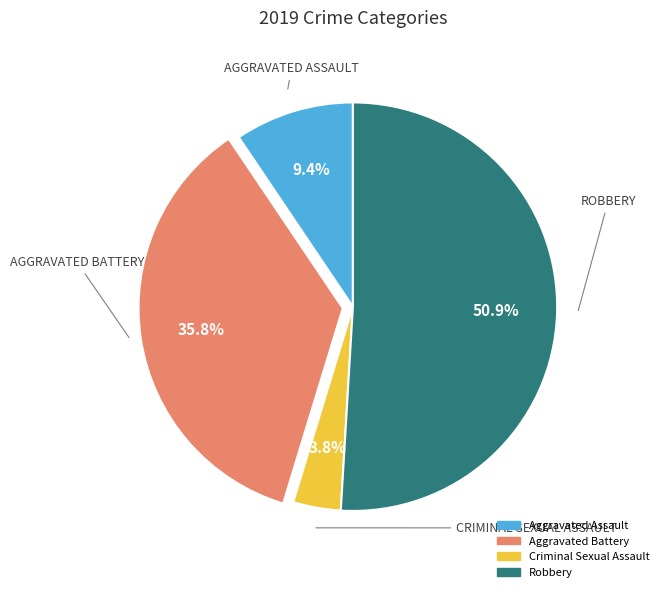

Between Robbery and Aggravated Battery, which is larger?

Robbery